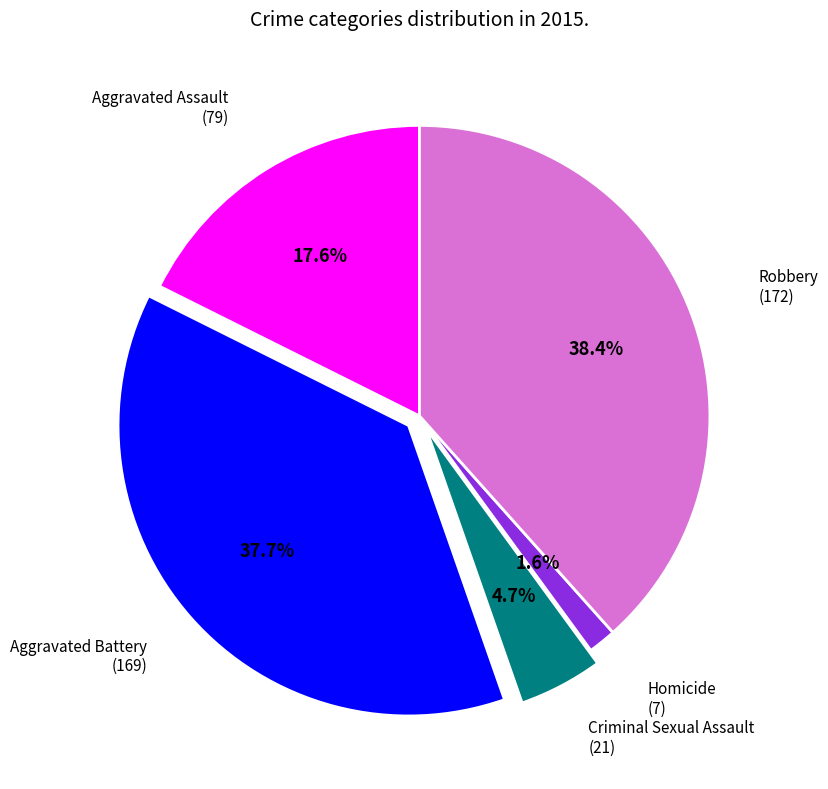

Is there a majority slice in this chart?

No